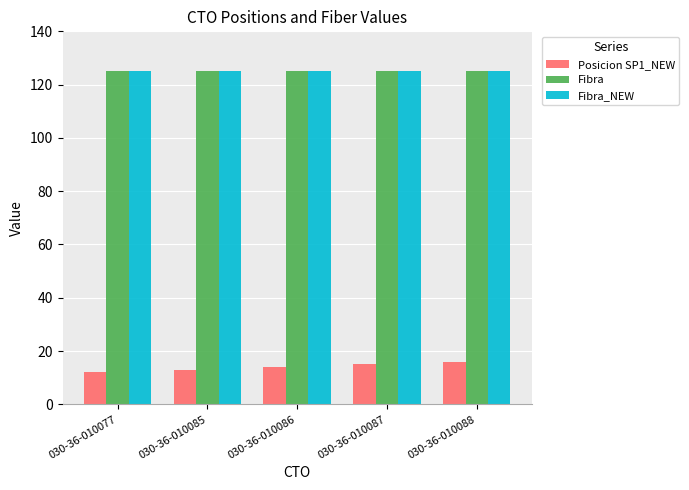

At how many categories does at least one series exceed 19?

5